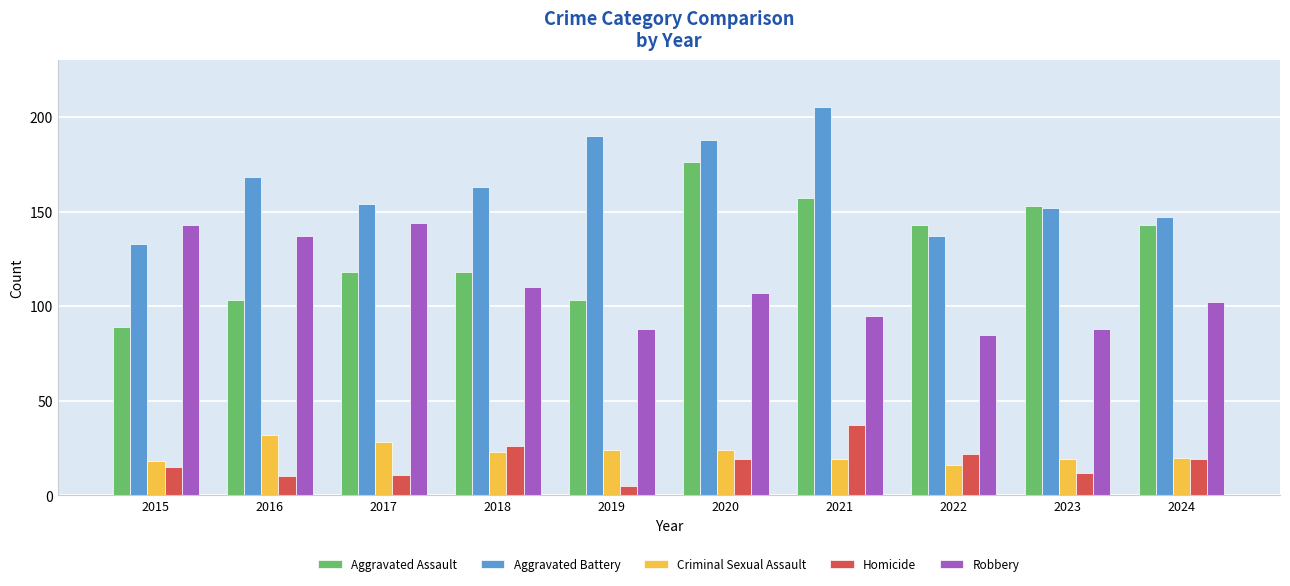

Does the chart contain stacked bars?

No